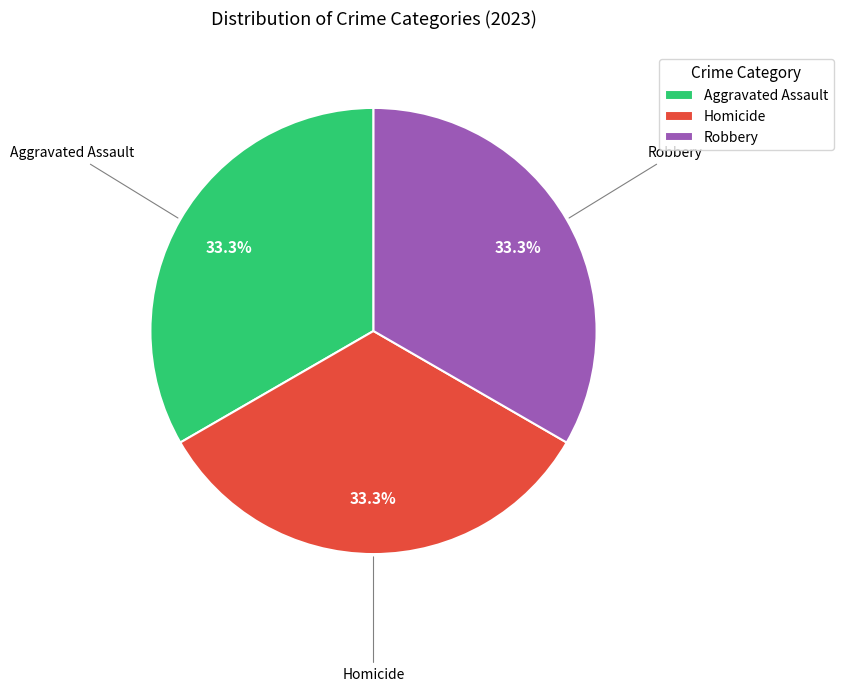

What percentage is the Aggravated Assault slice, to the nearest percent?

33%